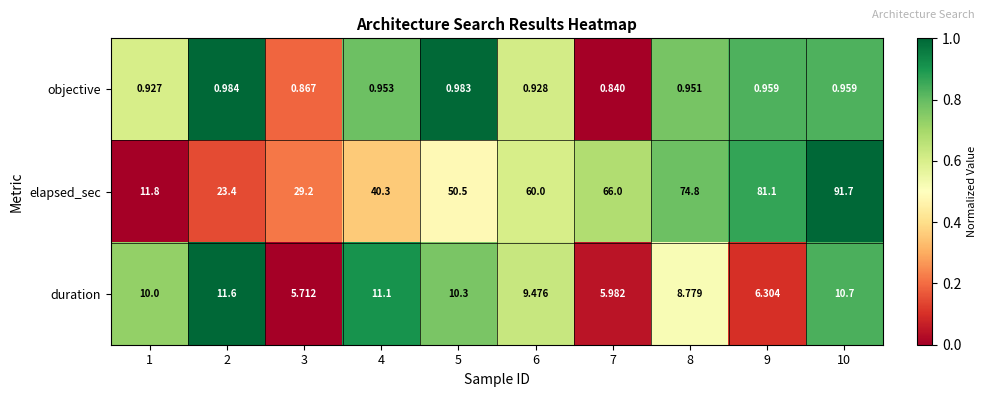

Which label corresponds to the smallest value in the chart?

7